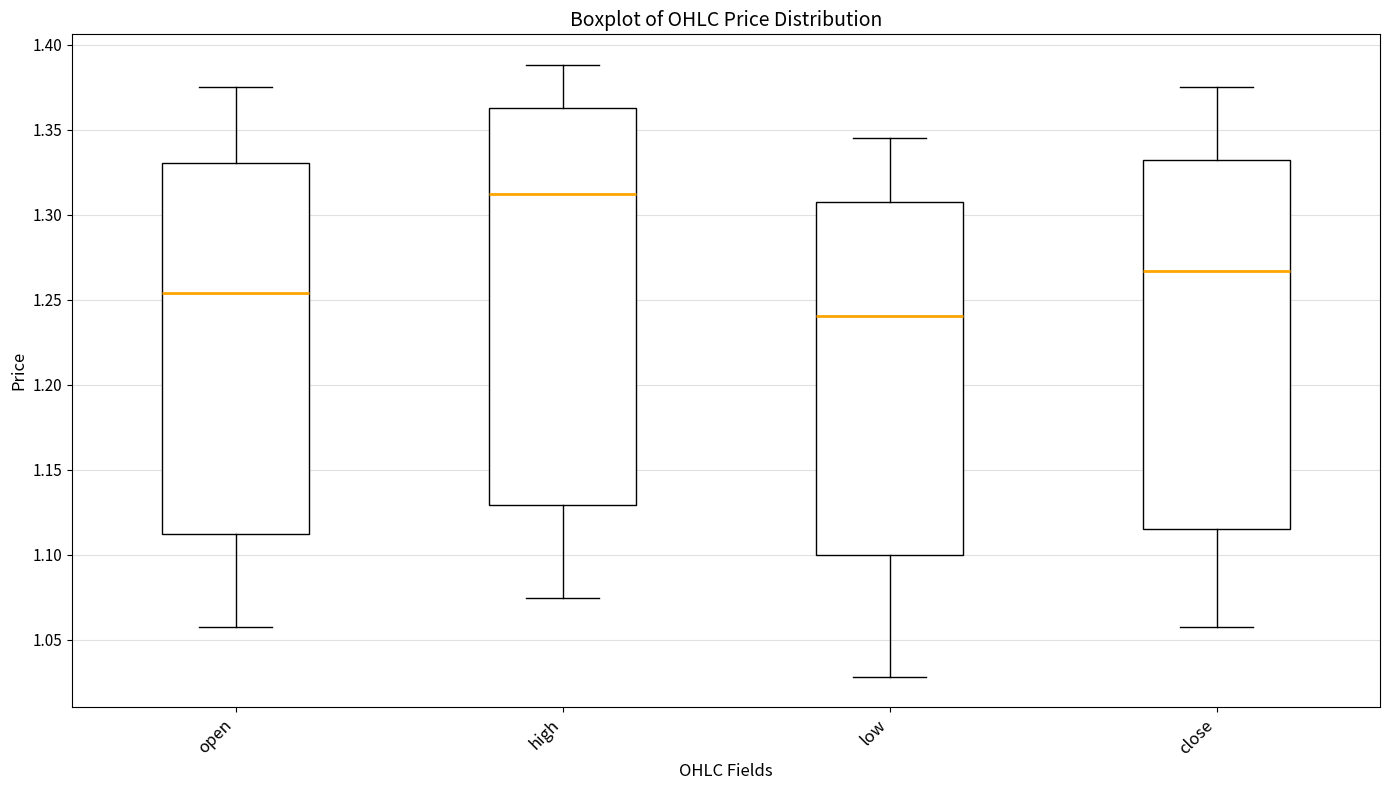

Which box has the lowest median line?

low